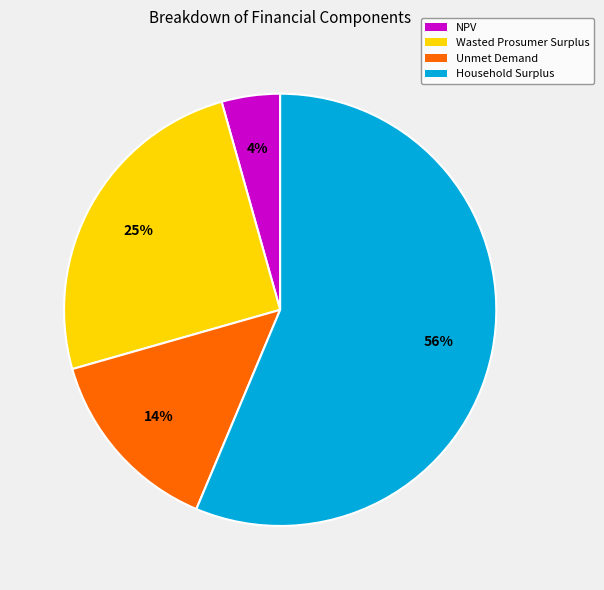

Approximately how many times larger is the value at NPV compared to Unmet Demand?

0.3